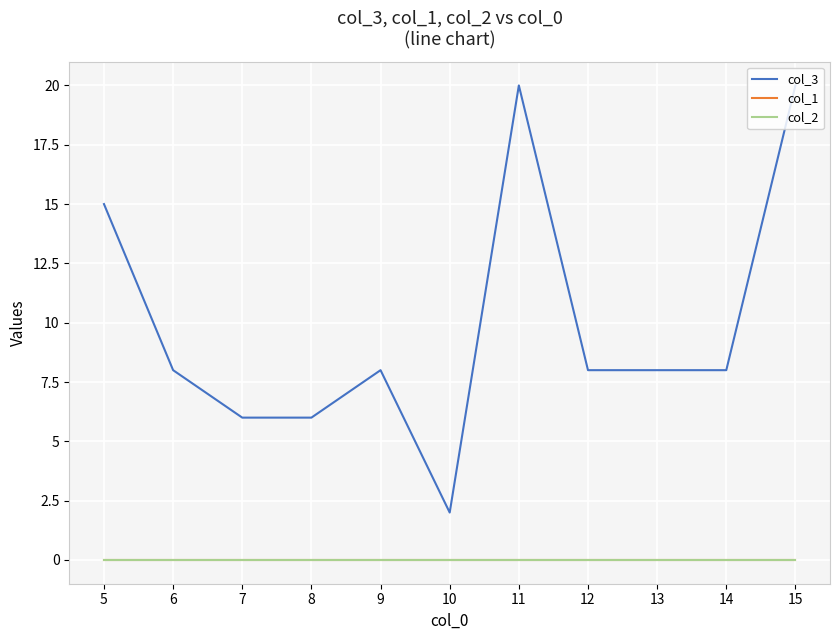

List the labels in order of col_2 value, largest first.

5, 6, 7, 8, 9, 10, 11, 12, 13, 14, 15